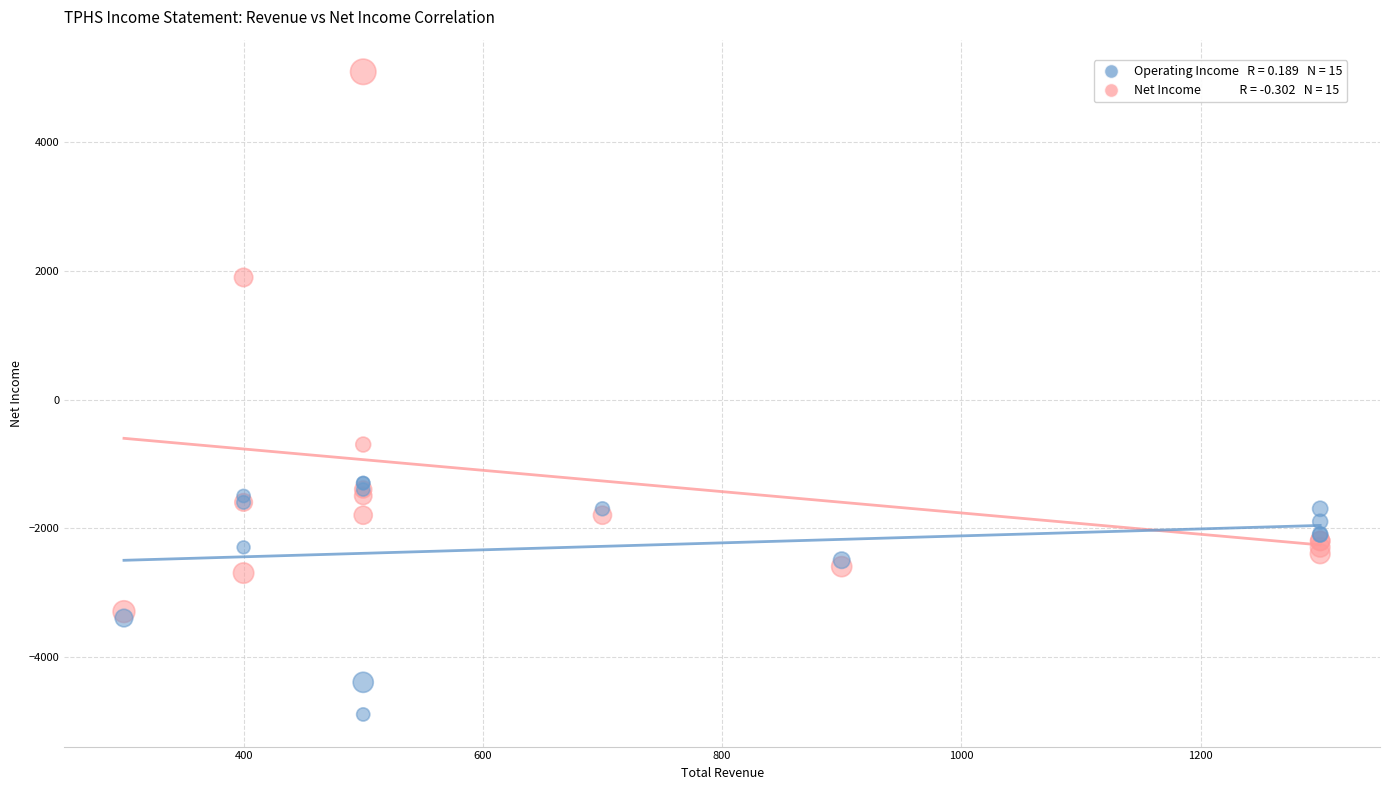

Across all series, what Y value is closest to 100?

-700